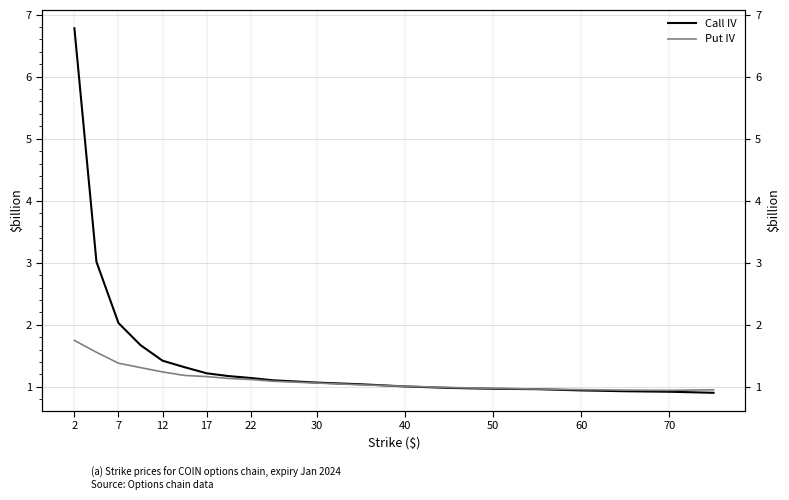

List the series in order of their peak value, lowest first.

Put IV, Call IV